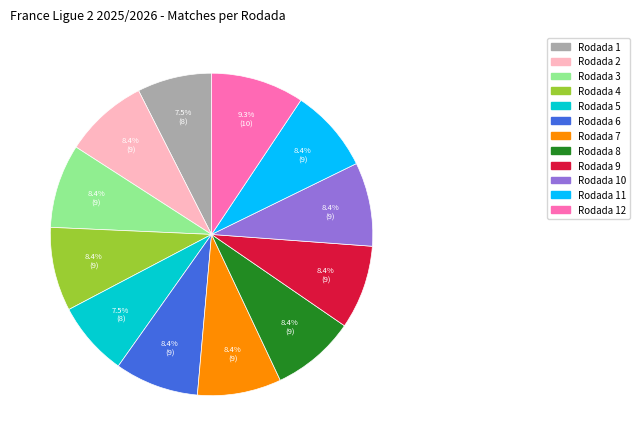

Is there a majority slice in this chart?

No